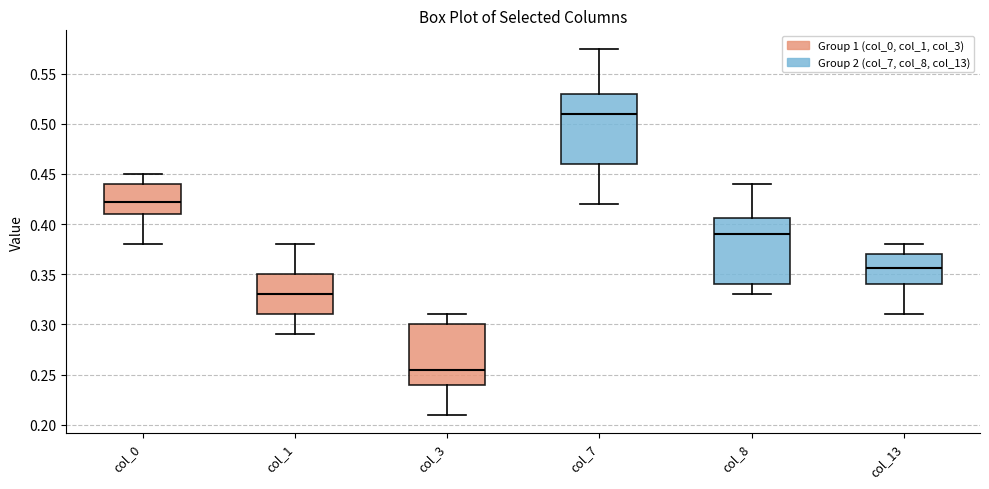

Which box has the highest median line?

col_7